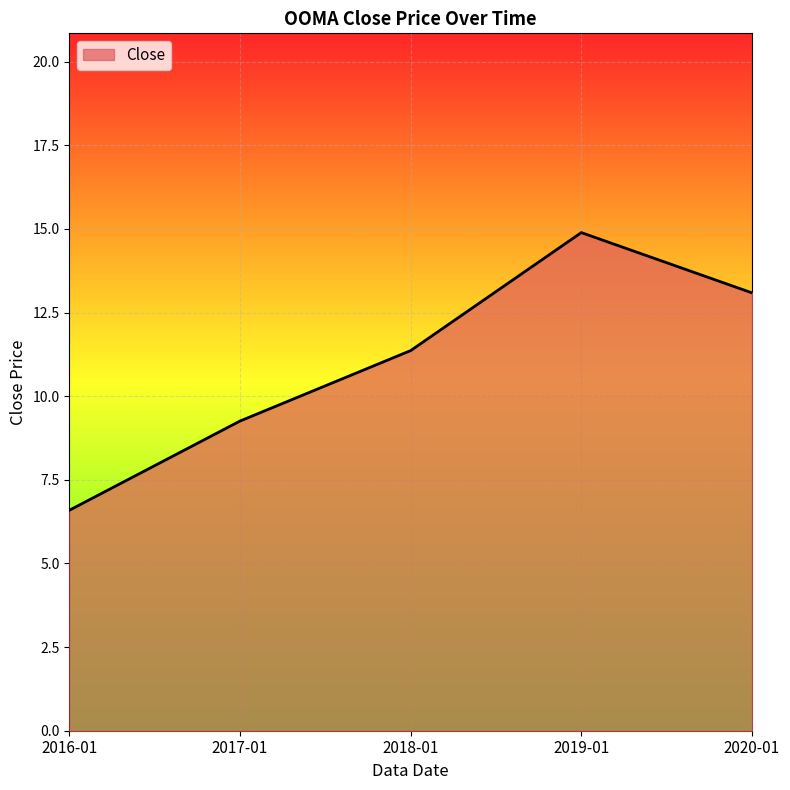

At which category does the chart reach its peak across all series?

2019-01